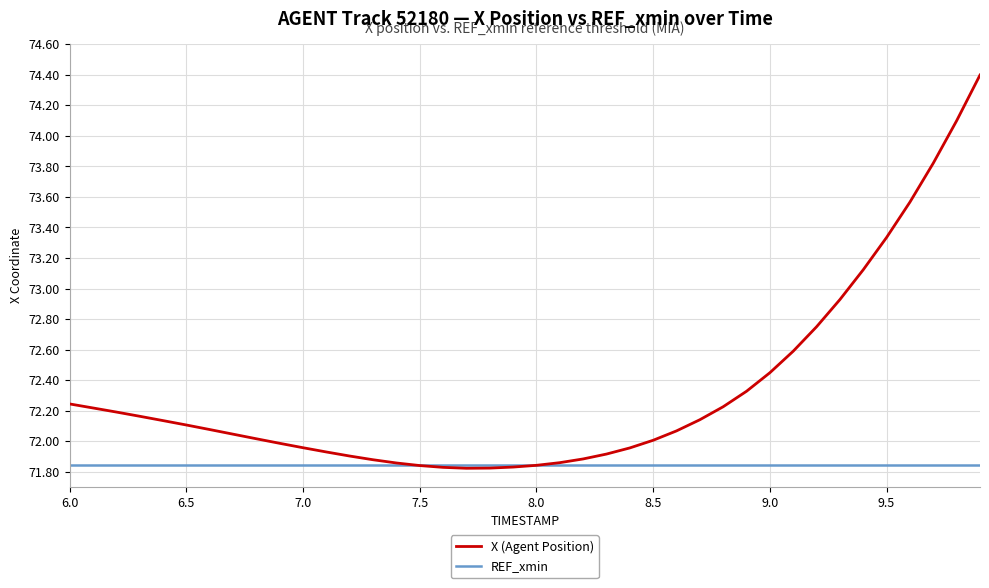

List the series in order of their overall mean, highest first.

X (Agent Position), REF_xmin